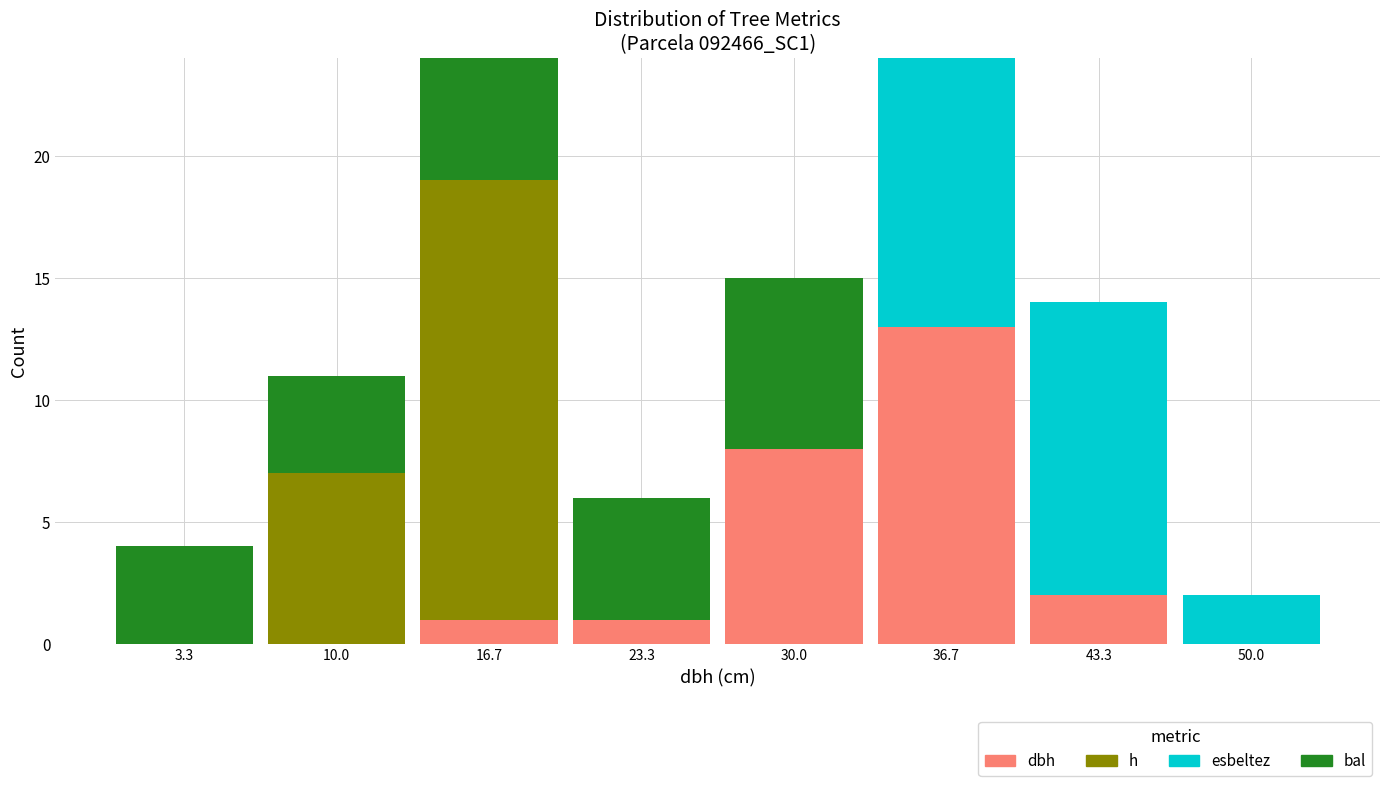

Reading left to right, list every stacked bar in this chart as the range it spans on the x-axis followed by its total height. Neither the bar edges nor the heights are printed on the chart, so give them approximately, as read against the axes.

0 to 7: 4
7 to 13: 11
13 to 20: 24
20 to 27: 6
27 to 33: 15
33 to 40: 24
40 to 47: 14
47 to 53: 2